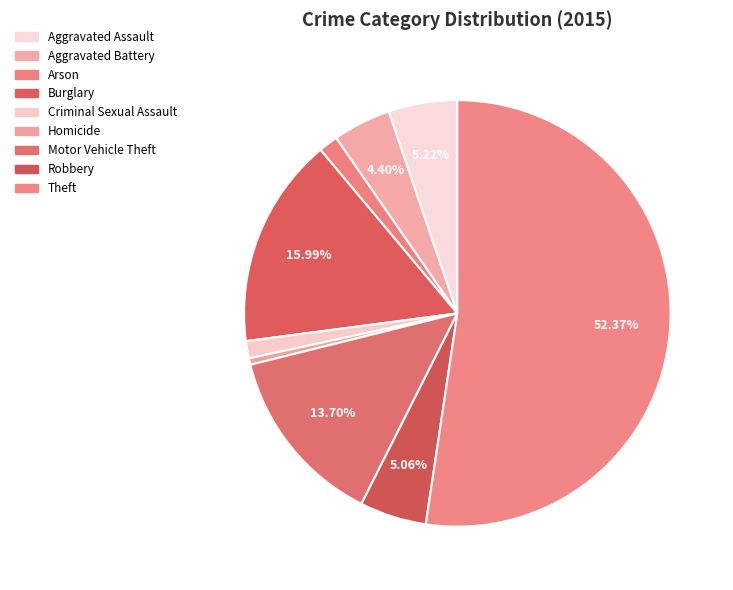

How many segments does this pie chart have?

9